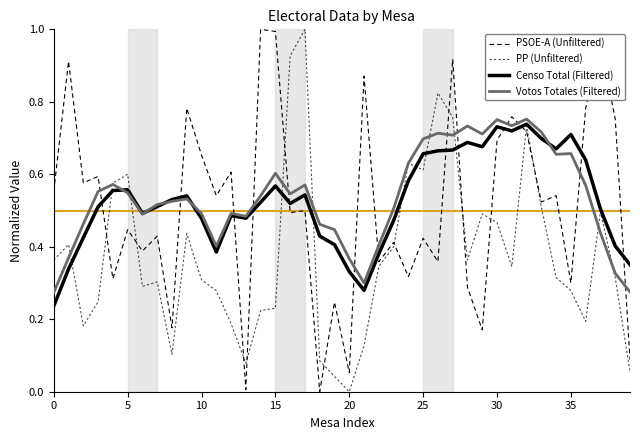

Reading left to right, what are all the values shown in this chart?

PSOE-A (Unfiltered): 0.6	0.9	0.6	0.6	0.3	0.4	0.4	0.4	0.2	0.8	0.7	0.5	0.6	0.0	1.0	1.0	0.5	0.5	0.0	0.2	0.1	0.9	0.4	0.4	0.3	0.4	0.4	0.9	0.3	0.2	0.7	0.8	0.7	0.5	0.5	0.3	0.8	1.0	0.8	0.1
PP (Unfiltered): 0.4	0.4	0.2	0.2	0.6	0.6	0.3	0.3	0.1	0.4	0.3	0.3	0.2	0.1	0.2	0.2	0.9	1.0	0.1	0.0	0.0	0.1	0.3	0.4	0.6	0.6	0.8	0.8	0.4	0.5	0.5	0.3	0.7	0.5	0.3	0.3	0.2	0.5	0.3	0.1
Censo Total (Filtered): 0.2	0.3	0.4	0.5	0.6	0.6	0.5	0.5	0.5	0.5	0.5	0.4	0.5	0.5	0.5	0.6	0.5	0.5	0.4	0.4	0.3	0.3	0.4	0.5	0.6	0.7	0.7	0.7	0.7	0.7	0.7	0.7	0.7	0.7	0.7	0.7	0.6	0.5	0.4	0.4
Votos Totales (Filtered): 0.3	0.4	0.5	0.6	0.6	0.5	0.5	0.5	0.5	0.5	0.5	0.4	0.5	0.5	0.5	0.6	0.5	0.6	0.5	0.4	0.4	0.3	0.4	0.5	0.6	0.7	0.7	0.7	0.7	0.7	0.8	0.7	0.8	0.7	0.7	0.7	0.6	0.4	0.3	0.3